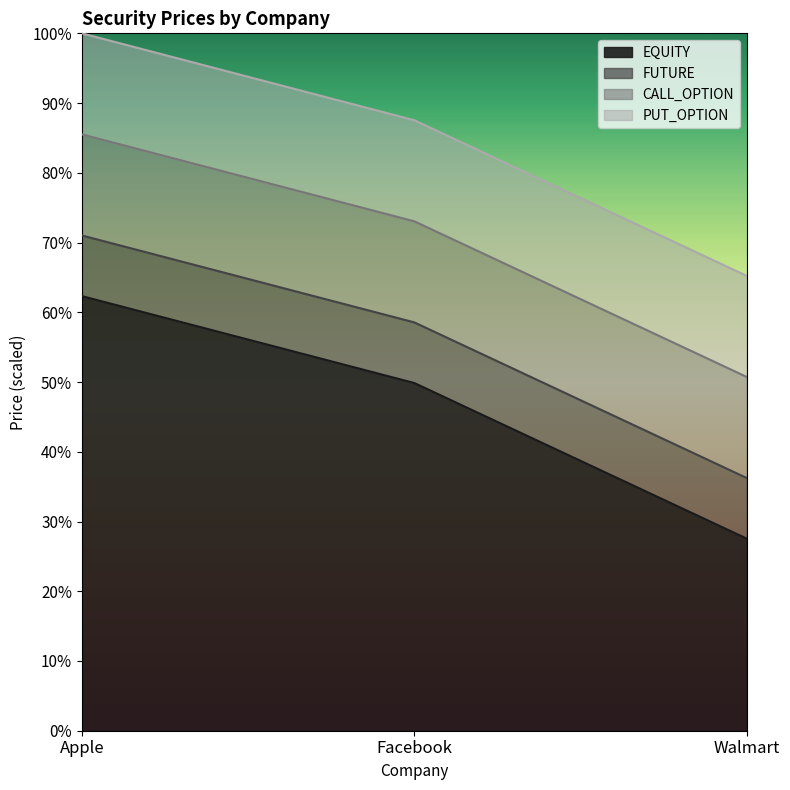

Does the chart display data point markers on the line(s)?

No